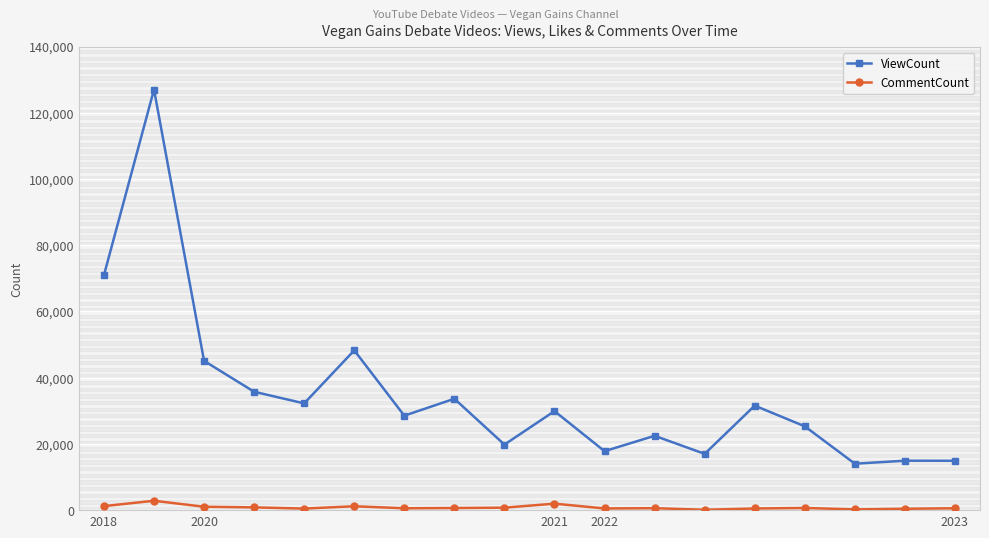

What is the difference between the maximum and minimum values in the ViewCount series?

113010